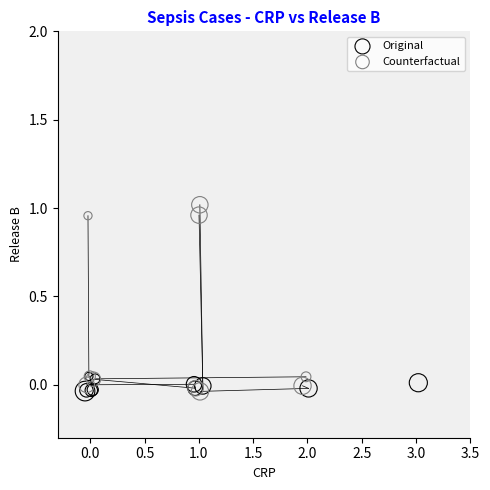

Which series contains the highest Y value?

Counterfactual